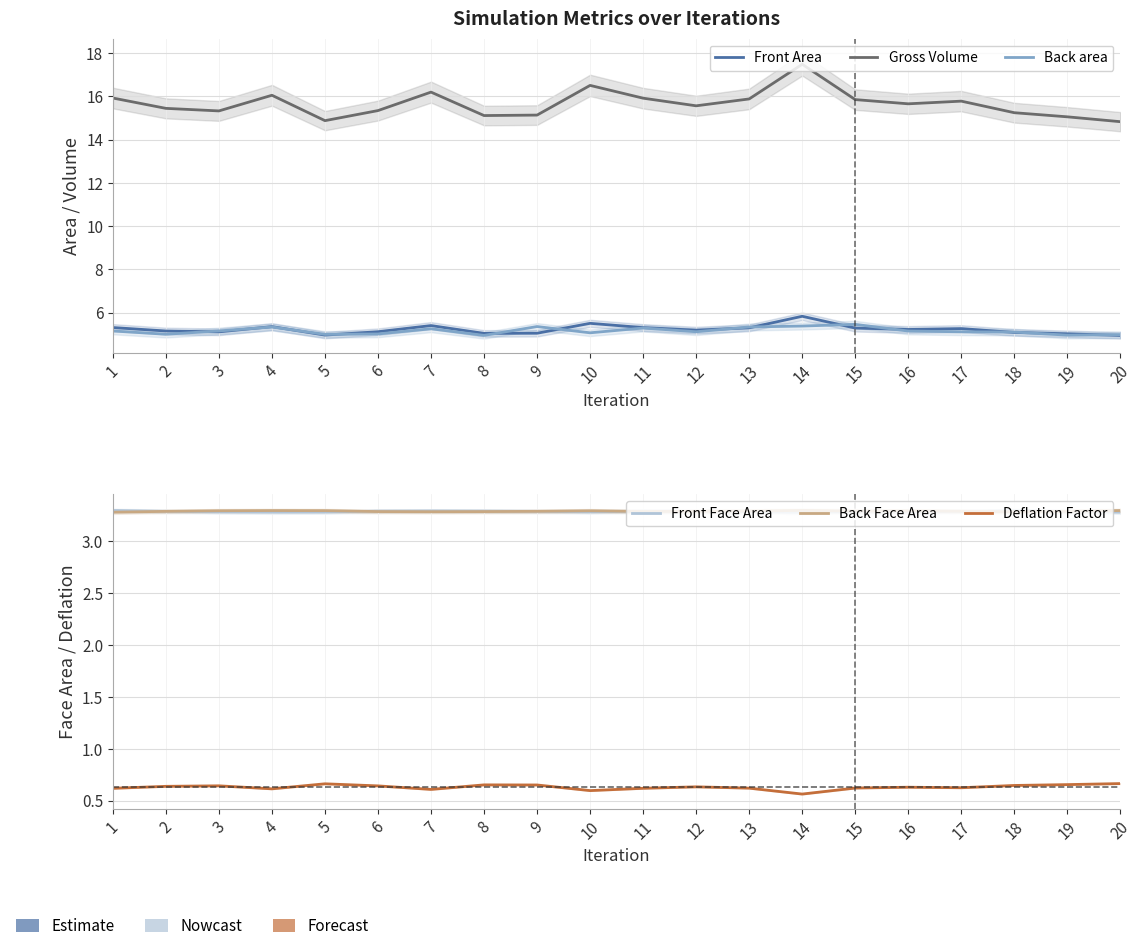

Reading left to right, extract all data points from this chart.

Front Area: 1=5.3	2=5.1	3=5.1	4=5.4	5=5.0	6=5.1	7=5.4	8=5.0	9=5.0	10=5.5	11=5.3	12=5.2	13=5.3	14=5.8	15=5.3	16=5.2	17=5.3	18=5.1	19=5.0	20=4.9
Gross Volume: 1=15.9	2=15.4	3=15.3	4=16.1	5=14.9	6=15.3	7=16.2	8=15.1	9=15.1	10=16.5	11=15.9	12=15.6	13=15.9	14=17.5	15=15.9	16=15.7	17=15.8	18=15.2	19=15.1	20=14.8
Back area: 1=5.1	2=5.0	3=5.2	4=5.3	5=5.0	6=5.0	7=5.3	8=4.9	9=5.4	10=5.1	11=5.3	12=5.1	13=5.3	14=5.4	15=5.5	16=5.1	17=5.1	18=5.1	19=5.0	20=5.0
Front Face Area: 1=3.3	2=3.3	3=3.3	4=3.3	5=3.3	6=3.3	7=3.3	8=3.3	9=3.3	10=3.3	11=3.3	12=3.3	13=3.3	14=3.3	15=3.3	16=3.3	17=3.3	18=3.3	19=3.3	20=3.3
Back Face Area: 1=3.3	2=3.3	3=3.3	4=3.3	5=3.3	6=3.3	7=3.3	8=3.3	9=3.3	10=3.3	11=3.3	12=3.3	13=3.3	14=3.3	15=3.3	16=3.3	17=3.3	18=3.3	19=3.3	20=3.3
Deflation Factor: 1=0.6	2=0.6	3=0.6	4=0.6	5=0.7	6=0.6	7=0.6	8=0.7	9=0.7	10=0.6	11=0.6	12=0.6	13=0.6	14=0.6	15=0.6	16=0.6	17=0.6	18=0.6	19=0.7	20=0.7